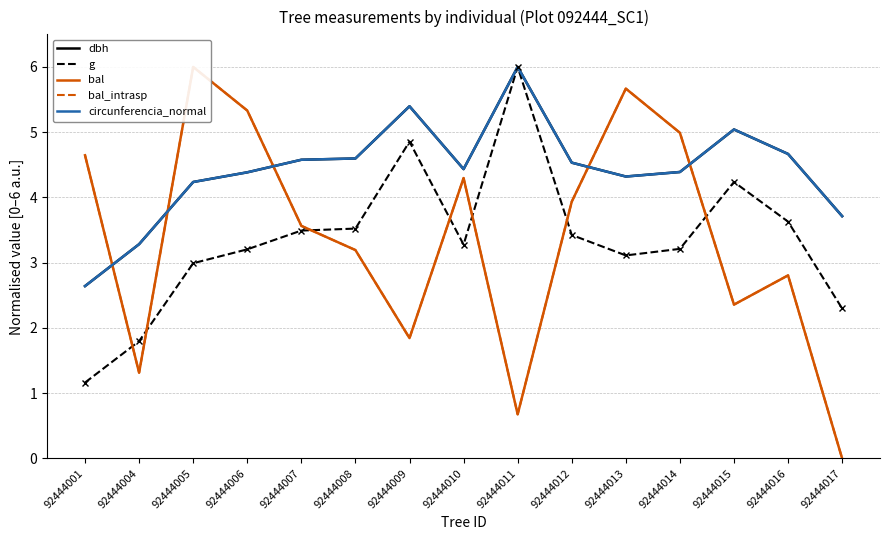

What is the sum of the bal values at 92444014 and 92444013?

10.7